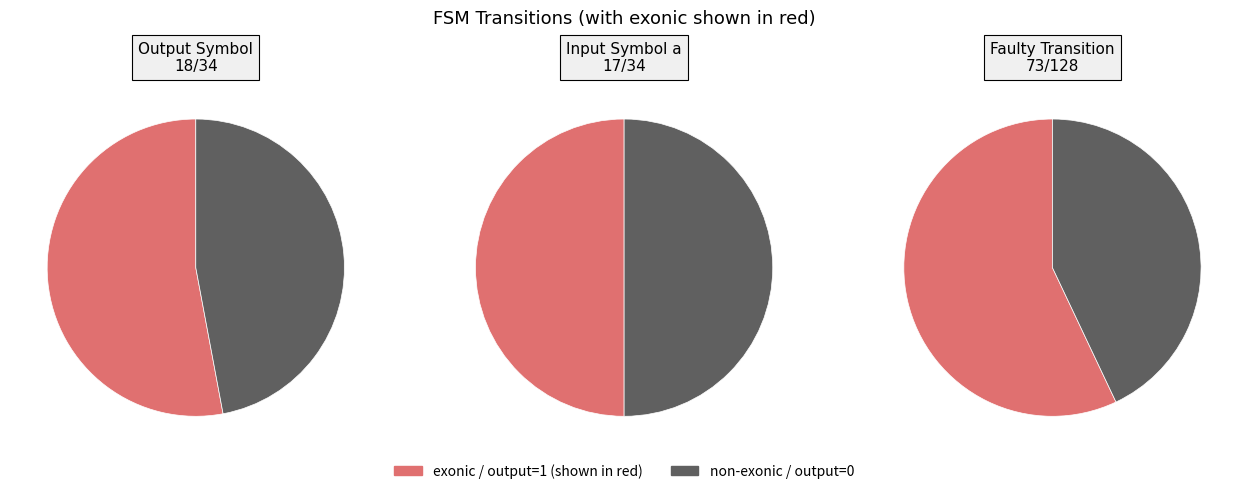

Rank the series by their maximum value, from lowest to highest.

output_0, output_1